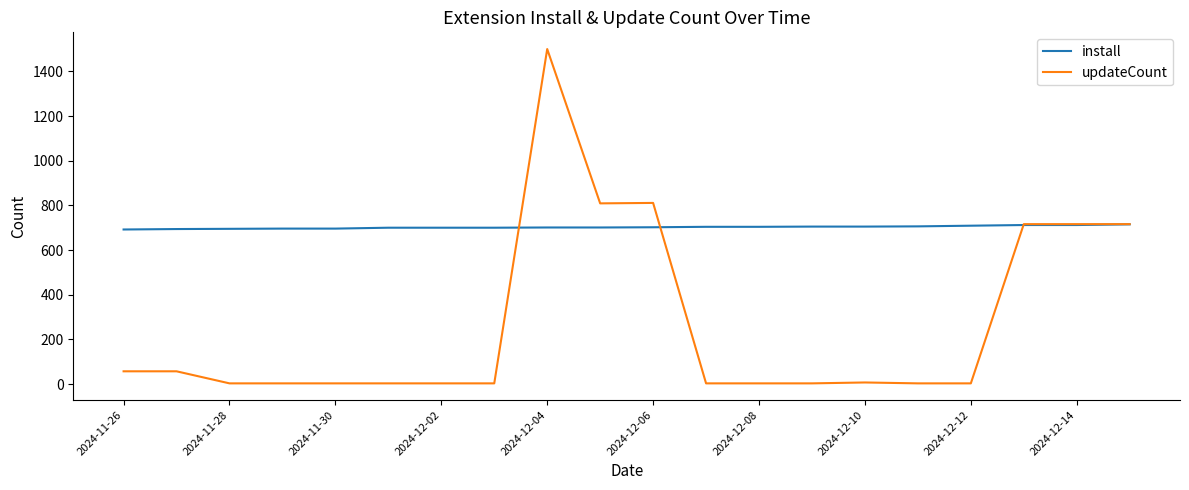

Rank the series by their maximum value, from highest to lowest.

updateCount, install